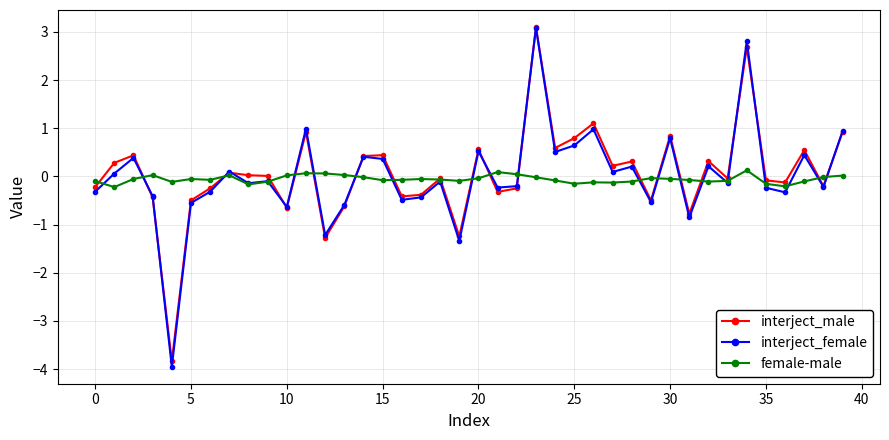

True or false: interject_male has more than 2 points higher than both neighbors.

True